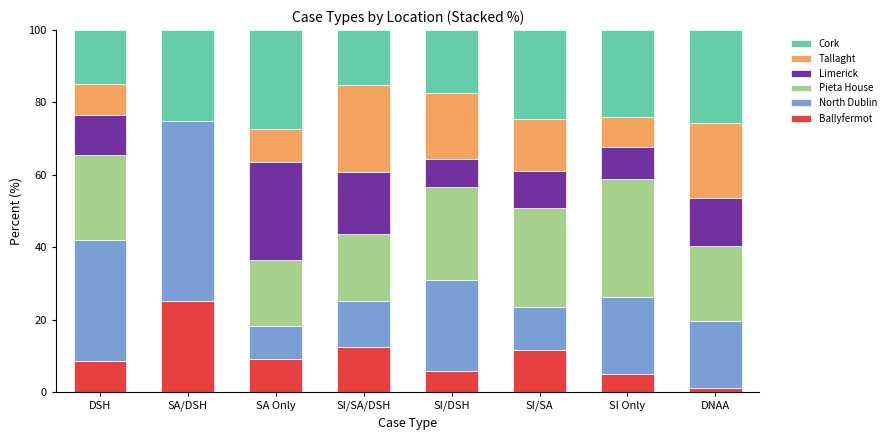

True or false: Ballyfermot has a value of 25.0 at SA/DSH.

True